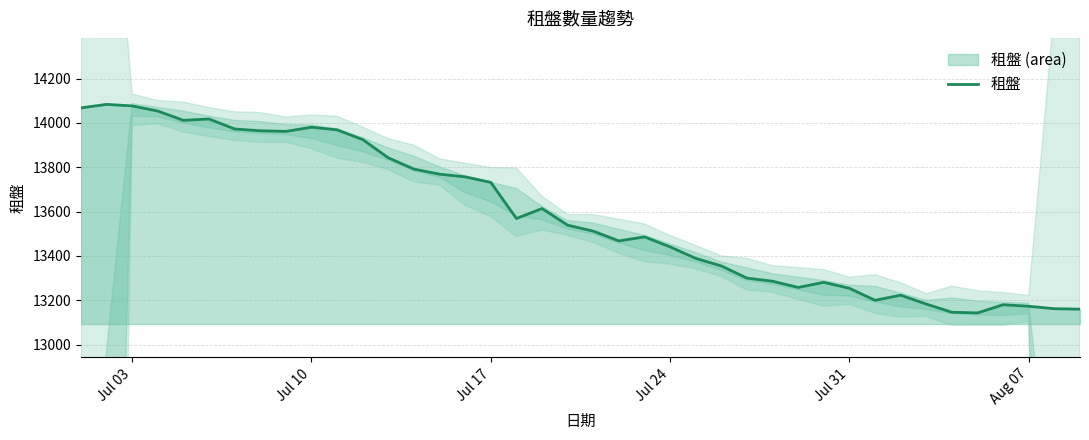

What is the value of the 21st point from the left?

13512